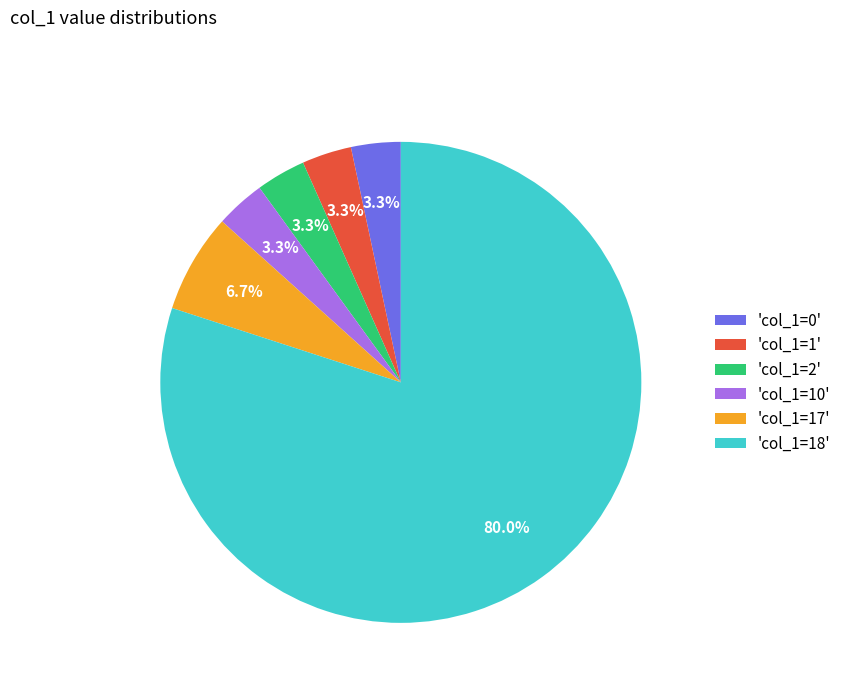

What percentage is NOT represented by 'col_1=1'?

96.7%